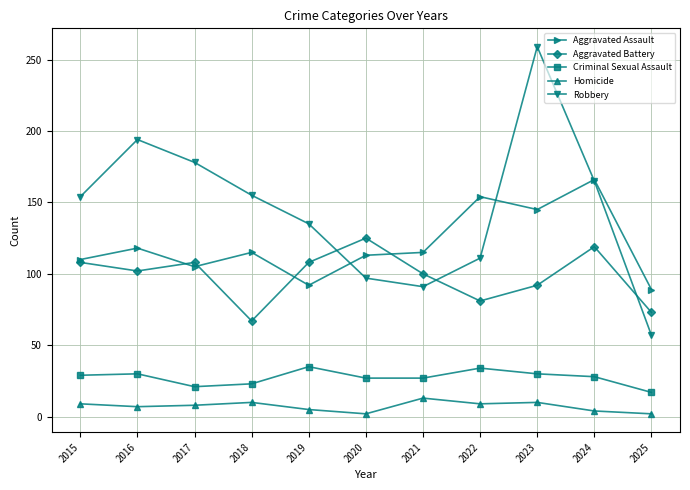

What is the difference between the highest and lowest values at 2021?

102